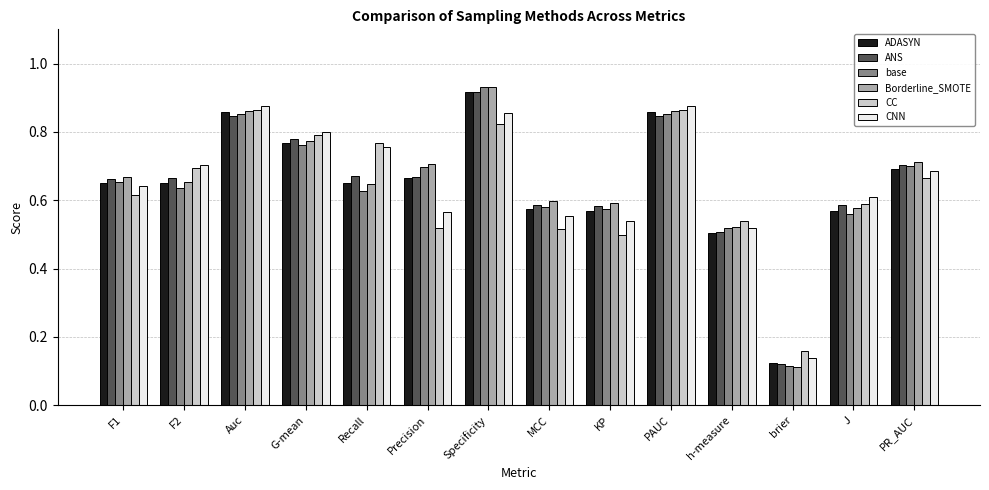

The value of CC at MCC is 0.5. True or false?

True